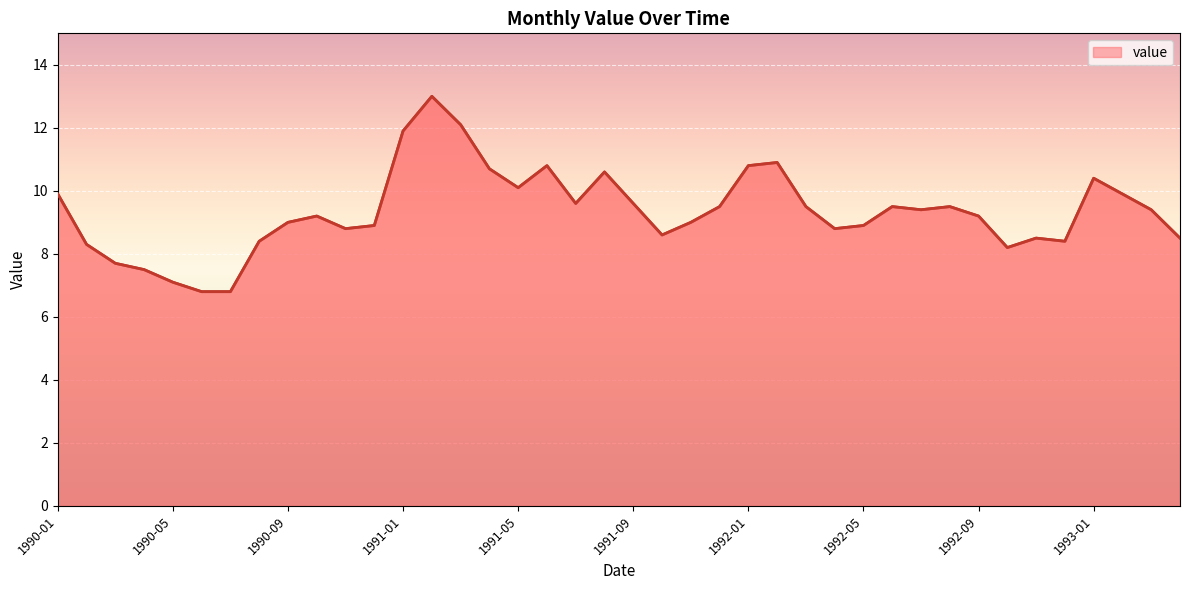

What is the smallest value displayed?

6.8